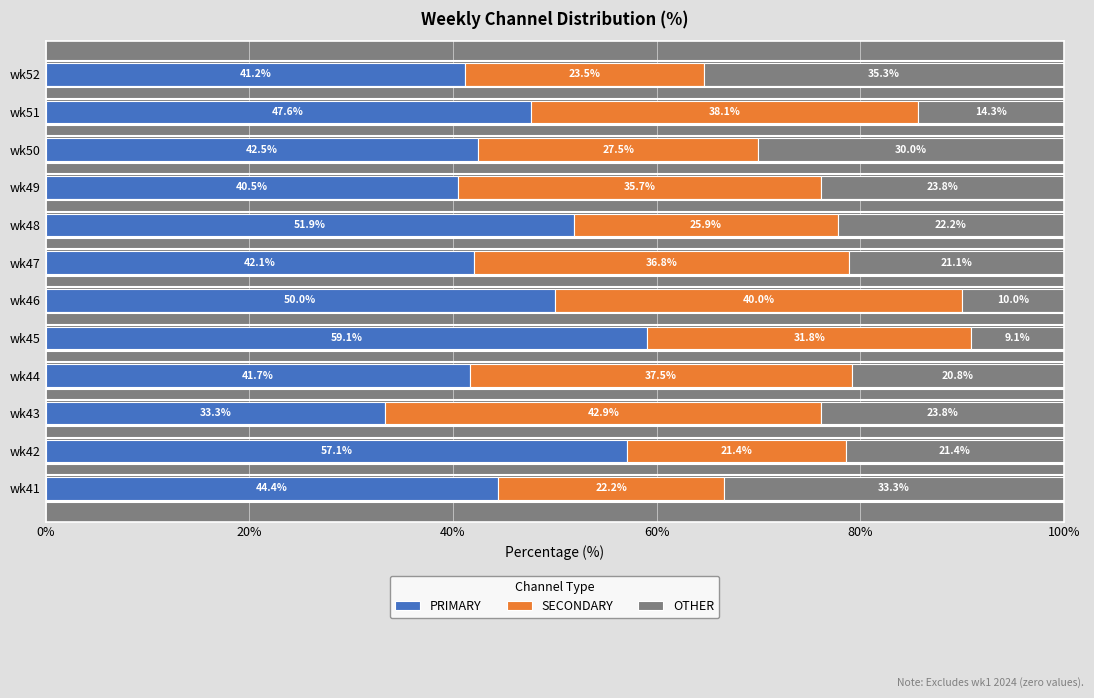

What is the average value of the PRIMARY series?

46.0